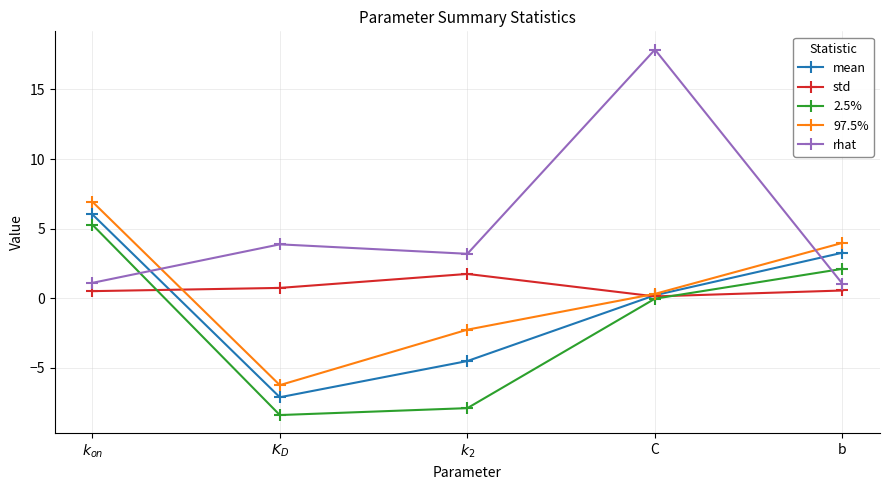

At $K_D$, list the series in order from smallest to largest.

2.5%, mean, 97.5%, std, rhat